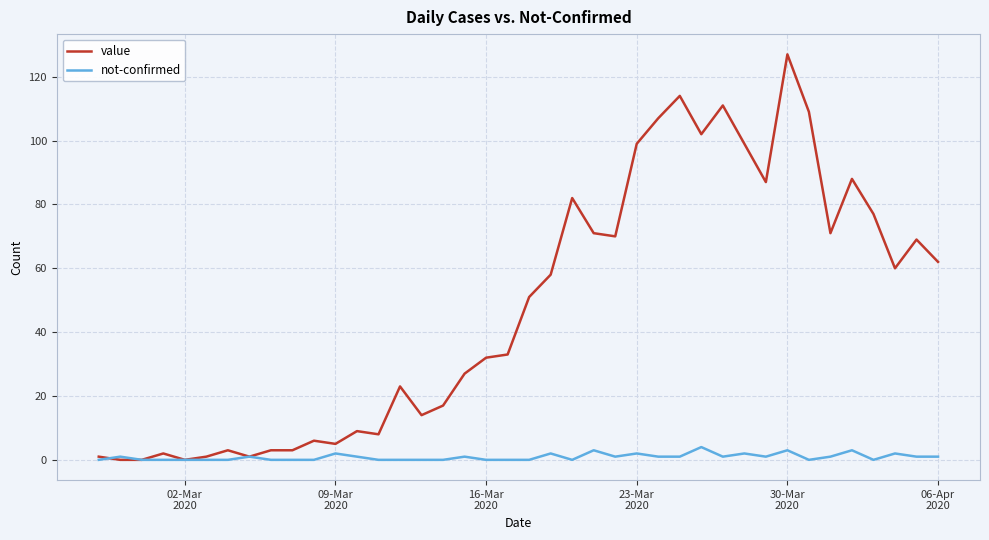

What are all the series names shown in the legend?

value, not-confirmed